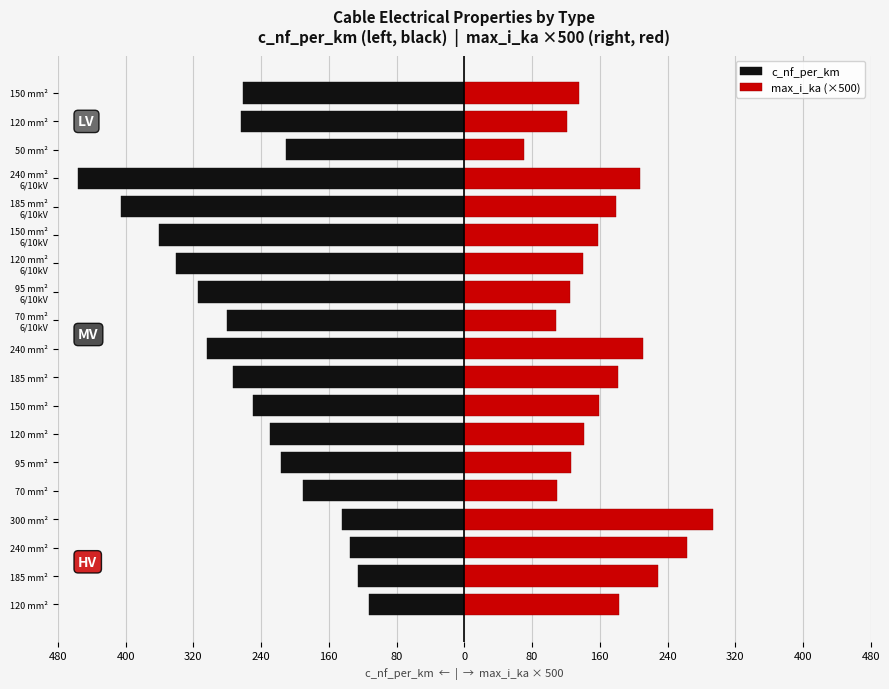

How many bars are there in total?

38